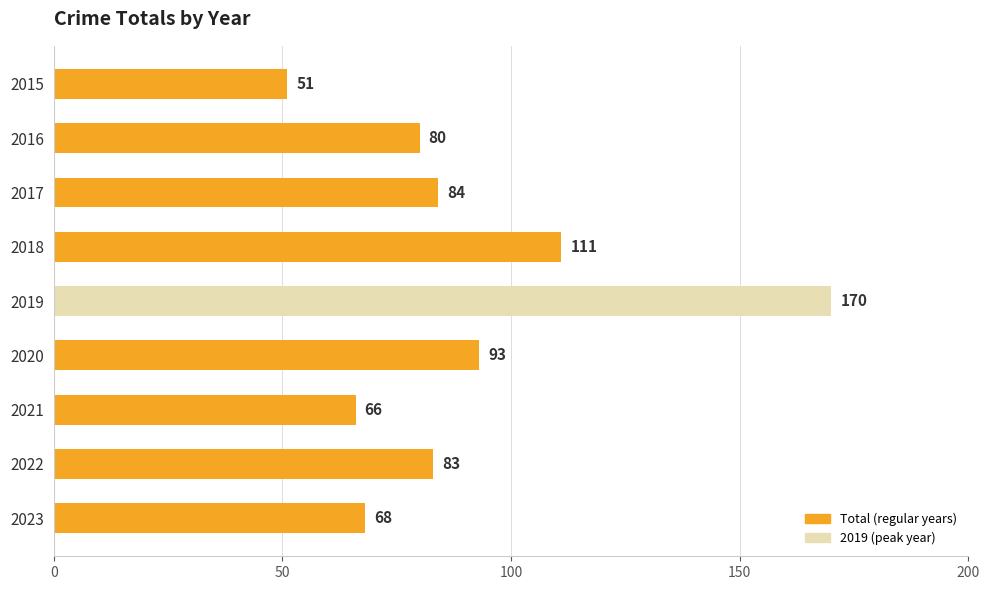

What is the ratio of the value at 2022 to the value at 2016?

1.0